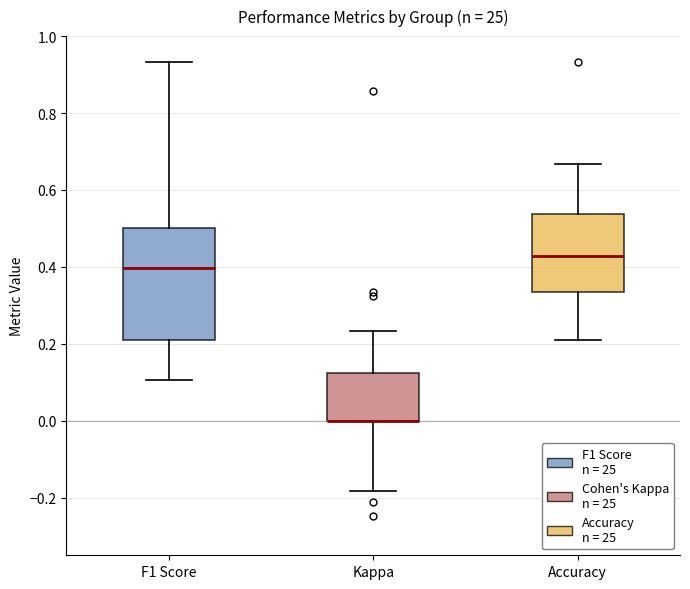

Reading left to right, read every box against the y-axis: the position of its median line, the range the box covers, and the ends of its whiskers. The values are not printed on the chart, so give them approximately, as read against the axis.

F1 Score: median 0.40, box 0.22 to 0.50, whiskers 0.10 to 0.94
Kappa: median 0.00 (drawn on the box's lower edge), box 0.00 to 0.12, whiskers -0.18 to 0.24
Accuracy: median 0.42, box 0.34 to 0.54, whiskers 0.22 to 0.66